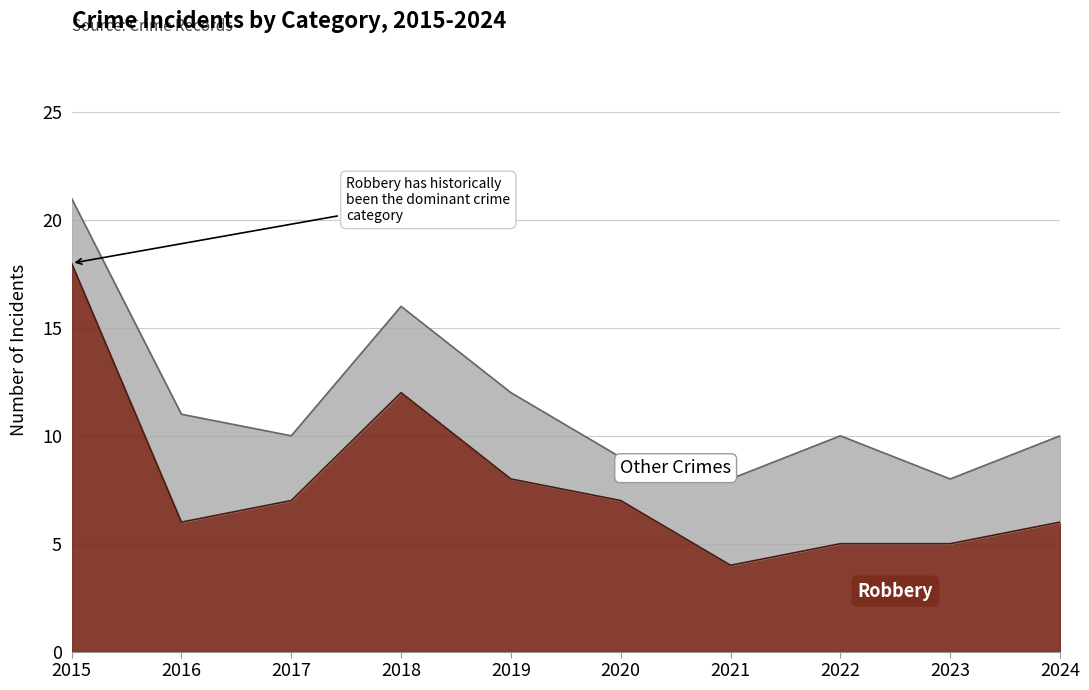

What is the difference between the values at 2019 and 2020?

1